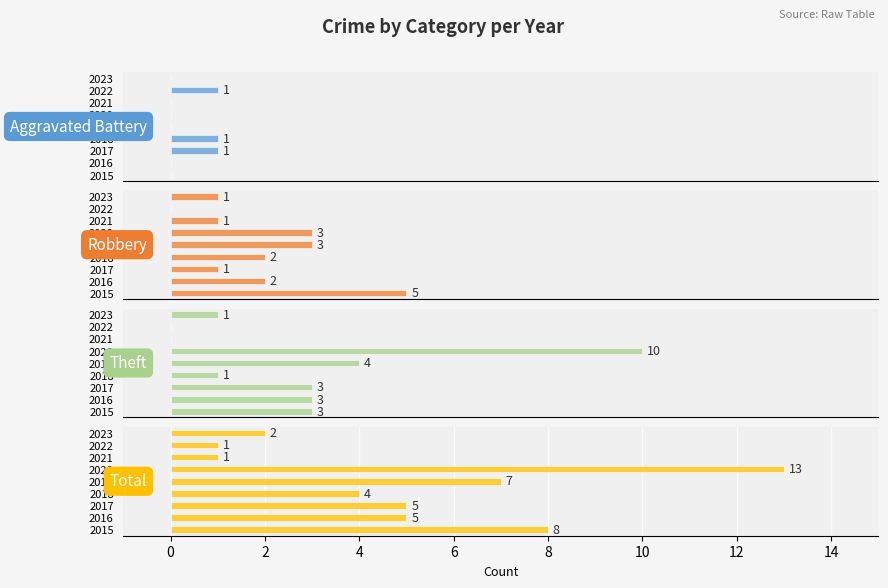

Between 2018 and 2019, which series saw the biggest shift?

Theft